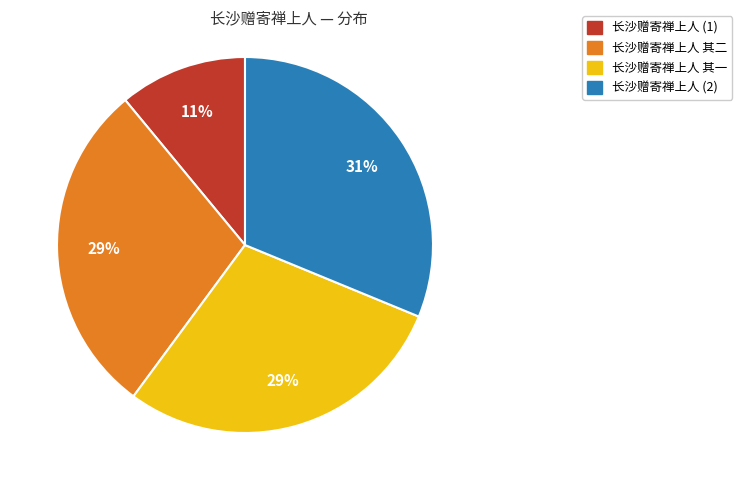

Is there any slice that represents more than half of the pie?

No